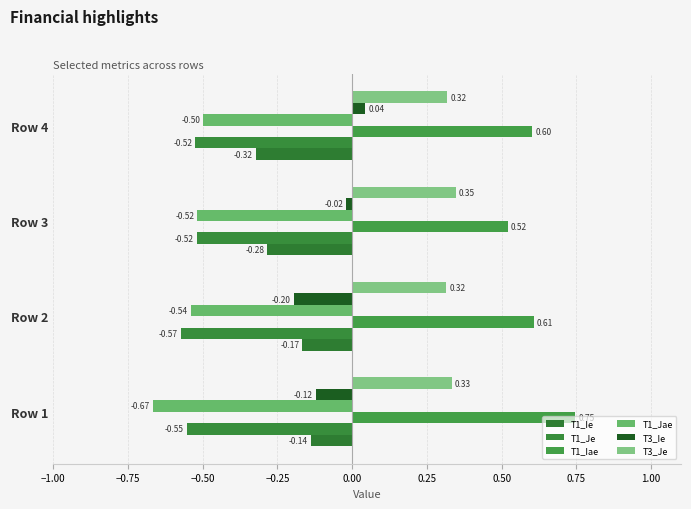

Which label corresponds to the largest value in the chart?

Row 1